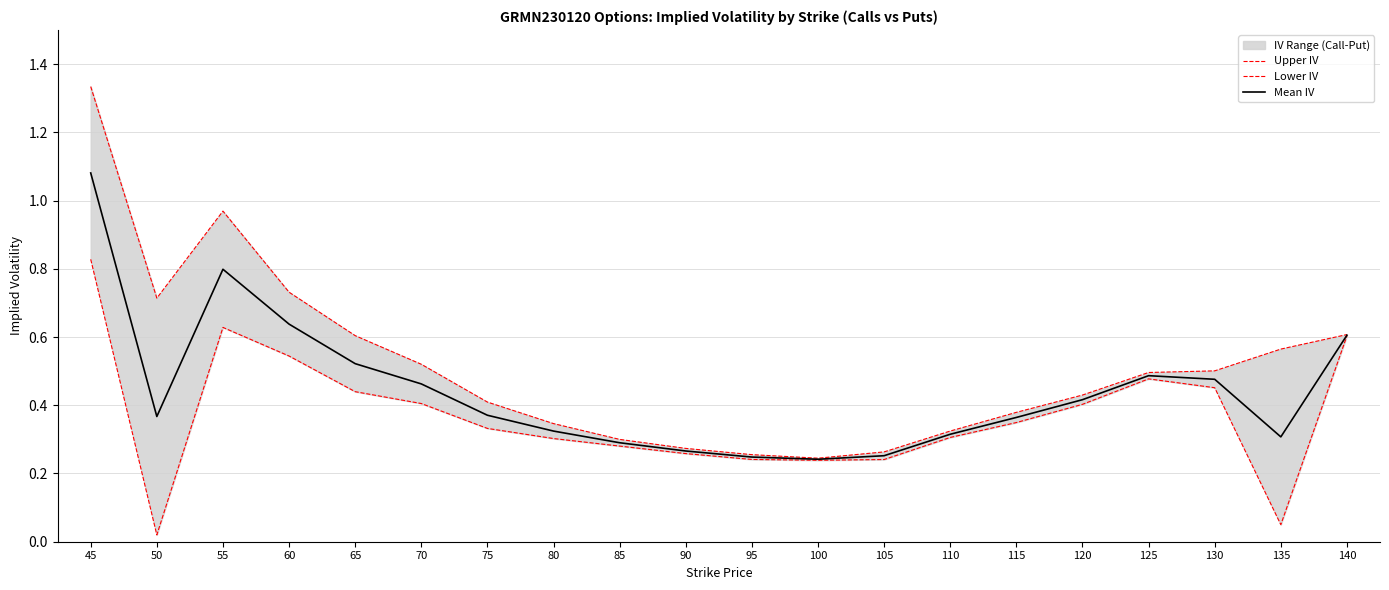

How many interior local valleys does the Lower IV series have?

3